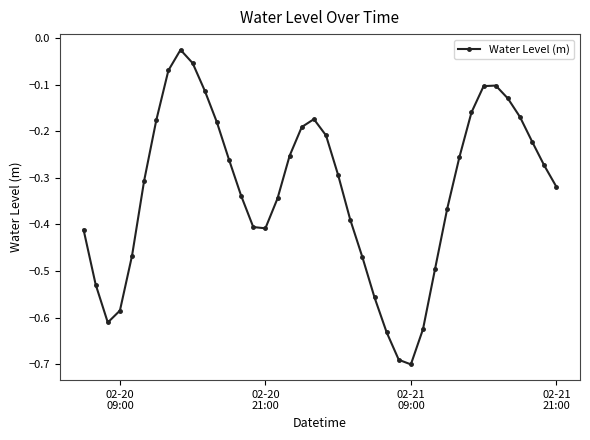

Does the chart display data point markers on the line(s)?

Yes